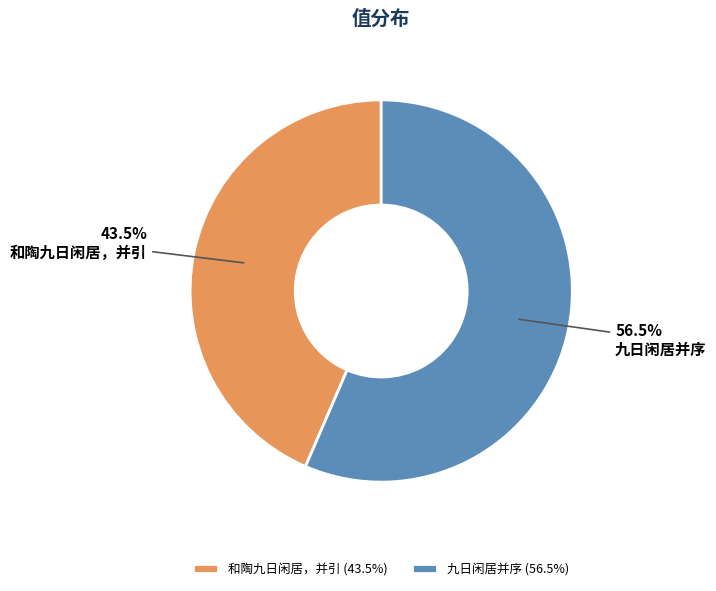

To the nearest percent, what is the average slice percentage?

50%